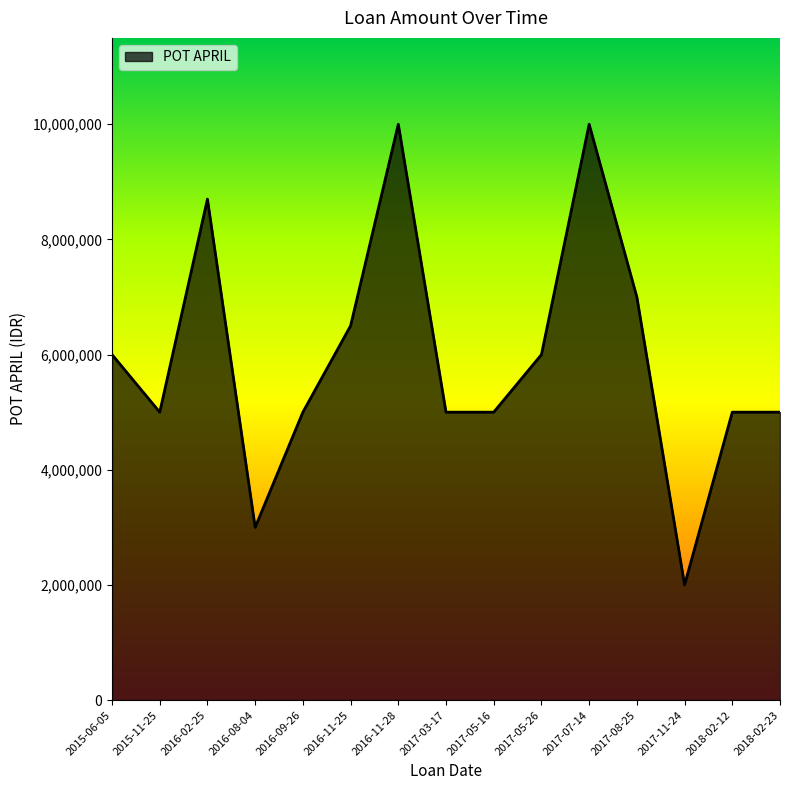

What is the minimum value shown in the chart?

2000000